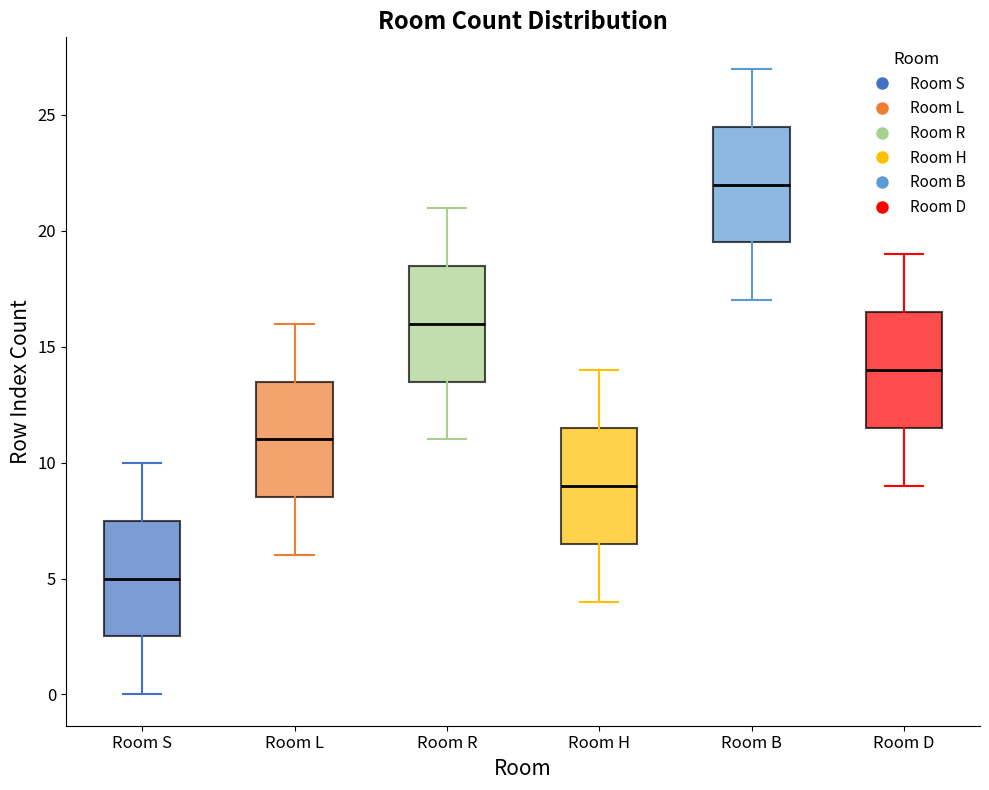

Reading left to right, read every box against the y-axis: the position of its median line, the range the box covers, and the ends of its whiskers. The values are not printed on the chart, so give them approximately, as read against the axis.

Room S: median 5.0, box 2.5 to 7.5, whiskers 0.0 to 10.0
Room L: median 11.0, box 8.5 to 13.5, whiskers 6.0 to 16.0
Room R: median 16.0, box 13.5 to 18.5, whiskers 11.0 to 21.0
Room H: median 9.0, box 6.5 to 11.5, whiskers 4.0 to 14.0
Room B: median 22.0, box 19.5 to 24.5, whiskers 17.0 to 27.0
Room D: median 14.0, box 11.5 to 16.5, whiskers 9.0 to 19.0